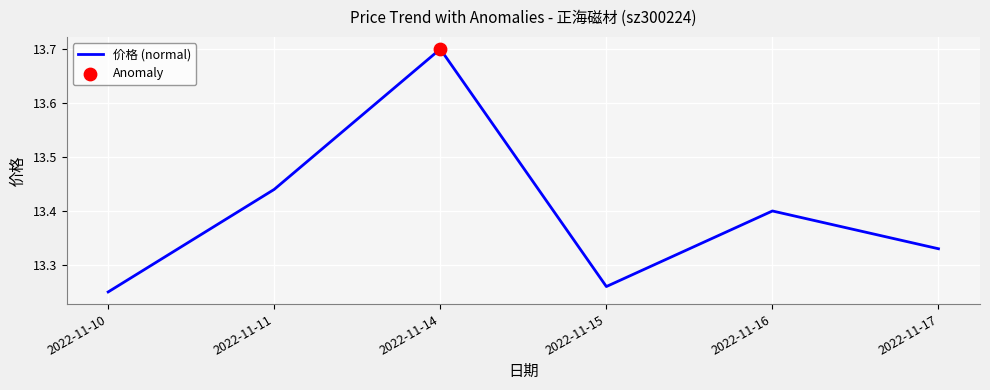

What is the ratio of the value at 2022-11-10 to the value at 2022-11-11?

1.0